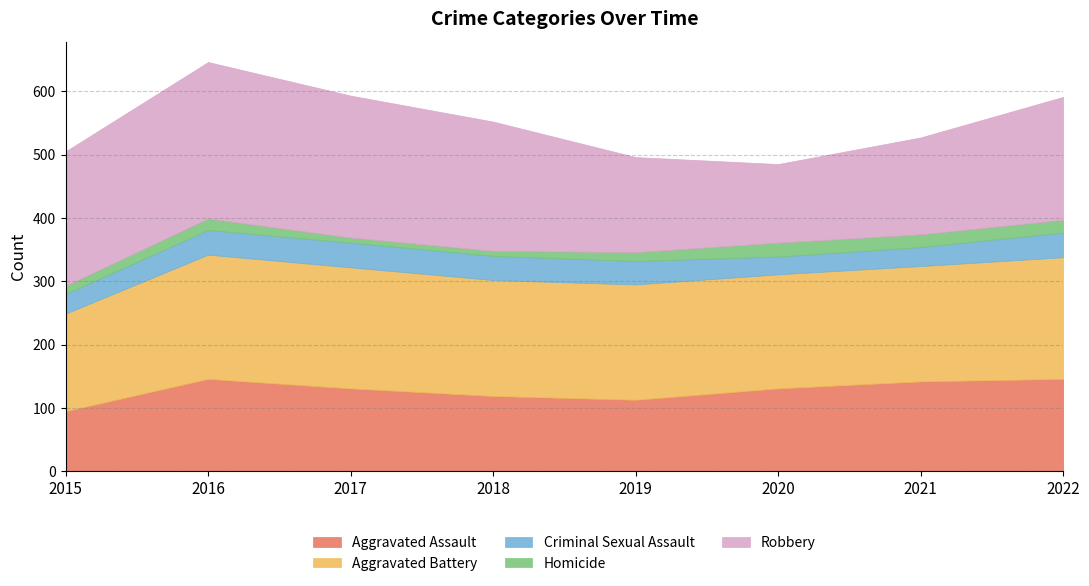

Count the number of categories in the chart.

8